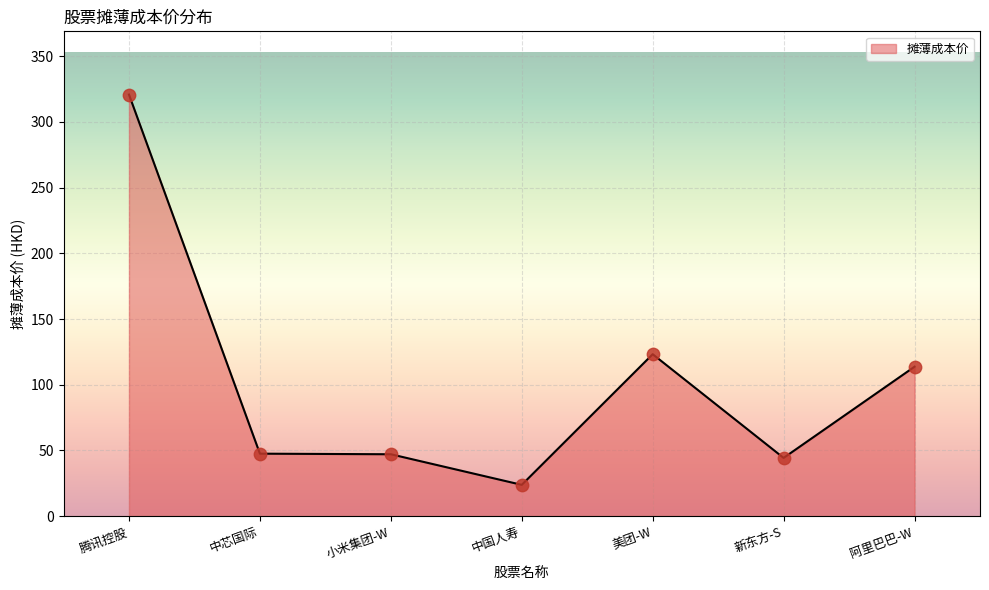

What is the ratio of the value at 小米集团-W to the value at 腾讯控股?

0.1